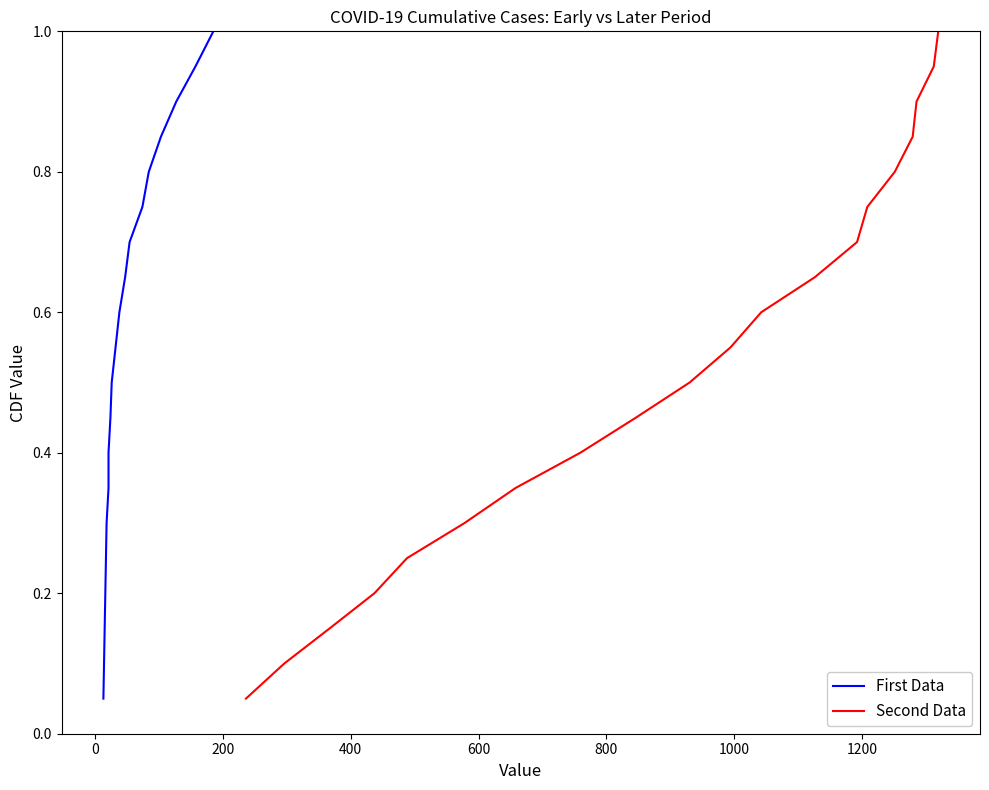

What is the maximum value shown in the chart?

1.0